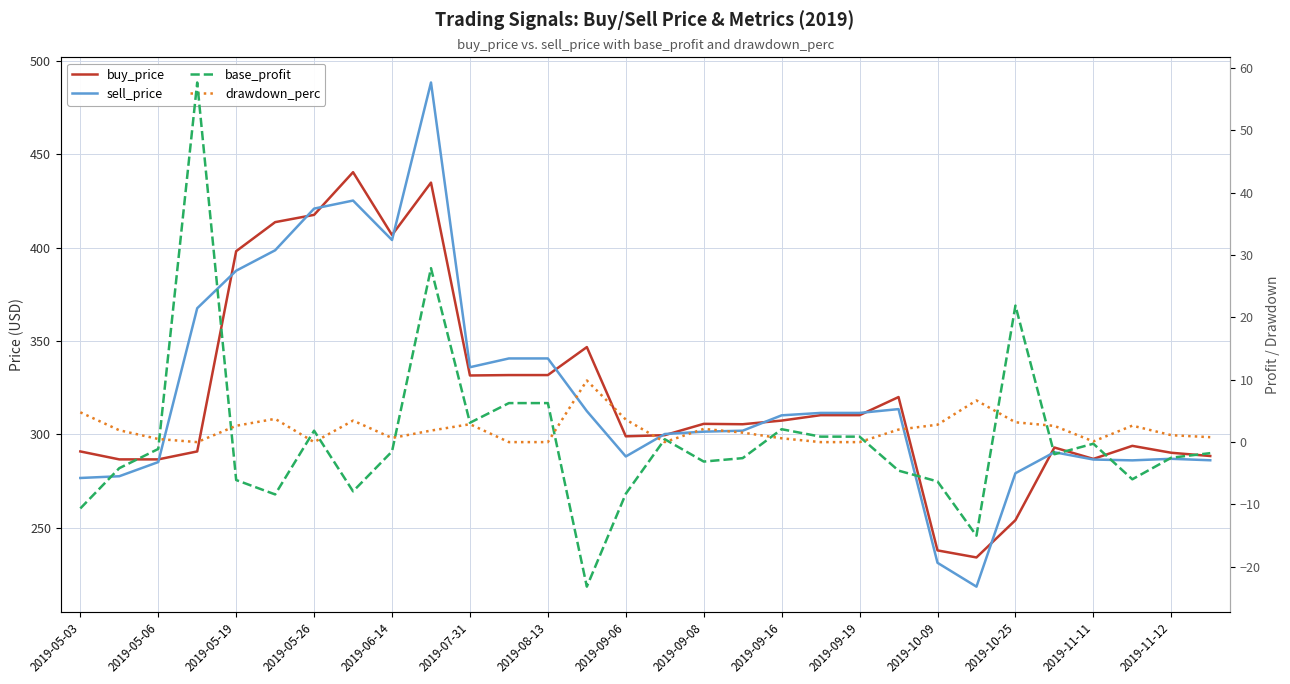

Which series has the largest total across all categories?

sell_price